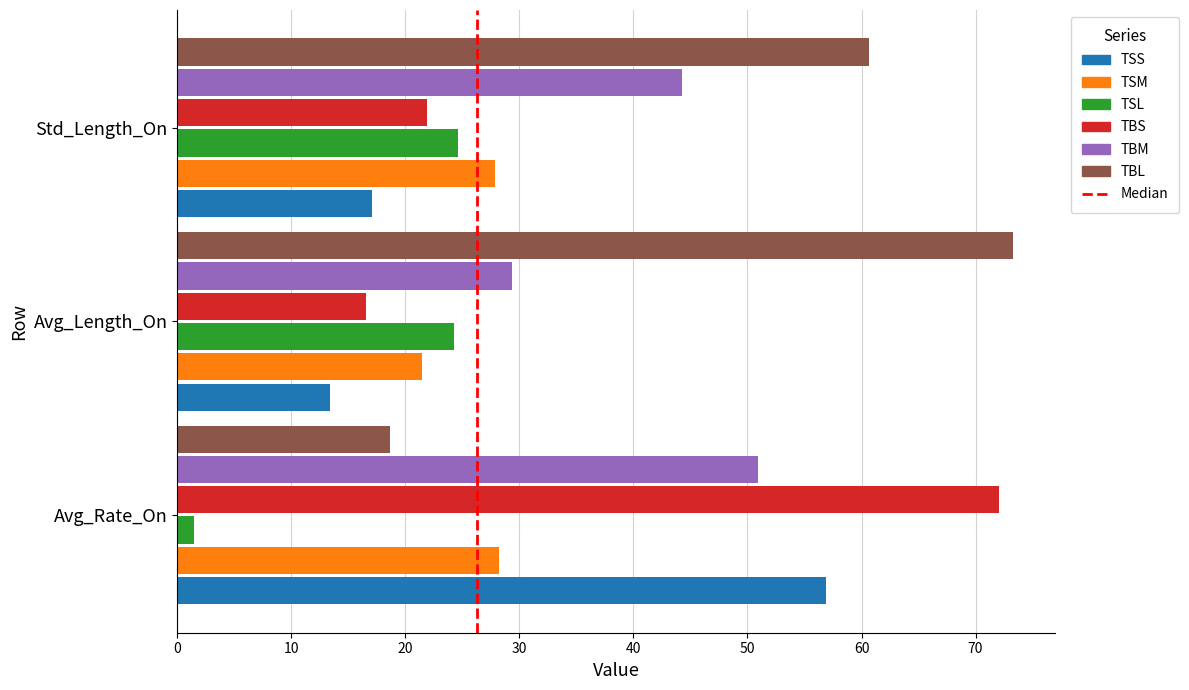

The TSS series shows 17.1 at Std_Length_On. True or false?

True